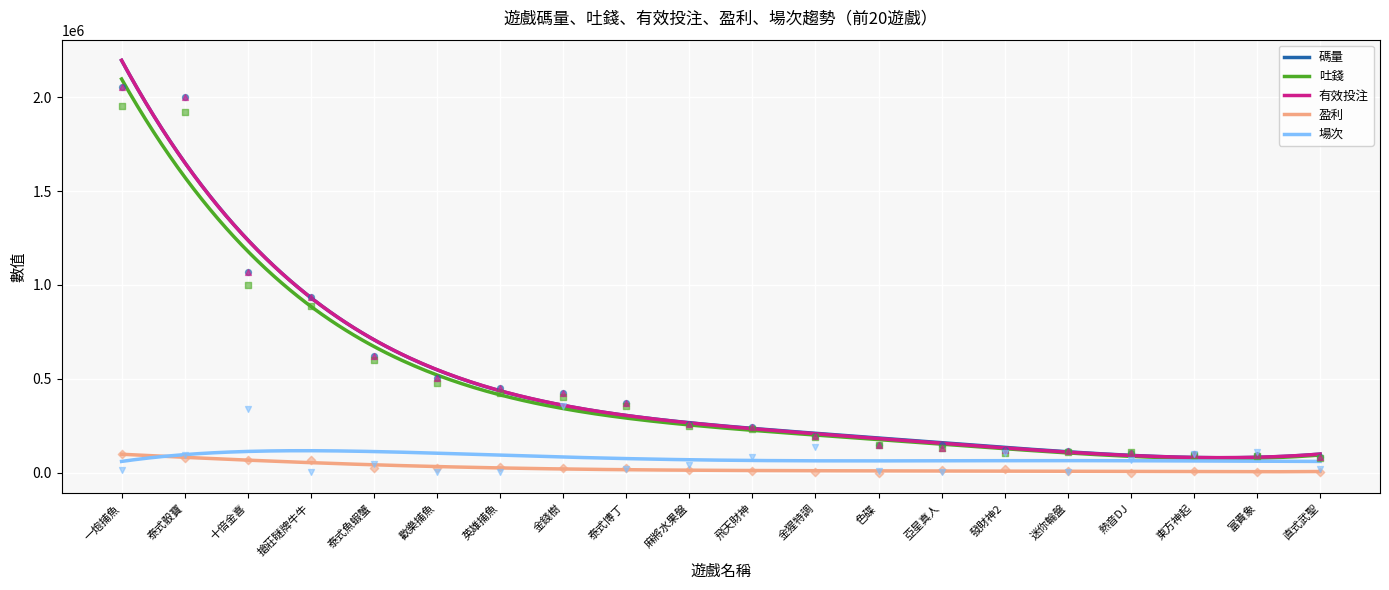

At how many categories does at least one series exceed 651724?

4